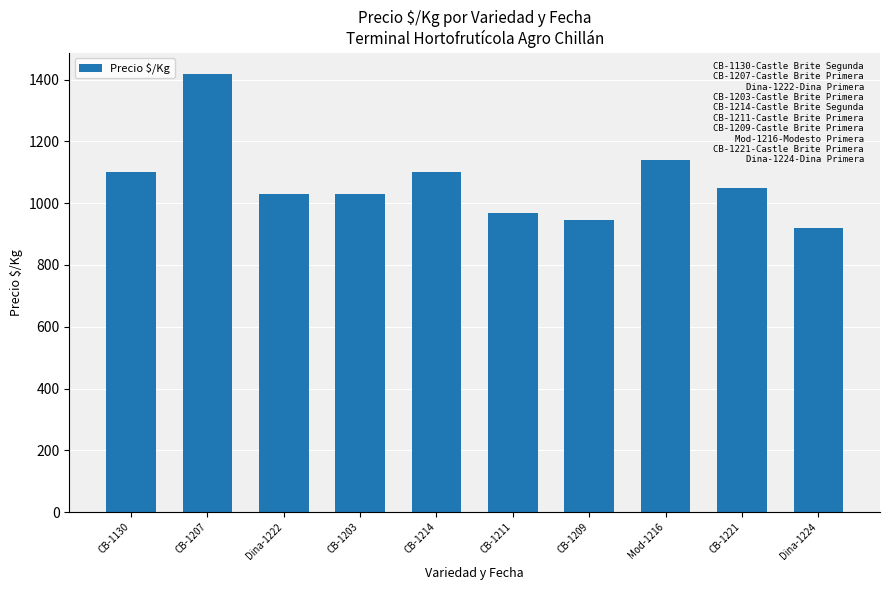

The chart shows a value of 1100 at CB-1214. True or false?

True